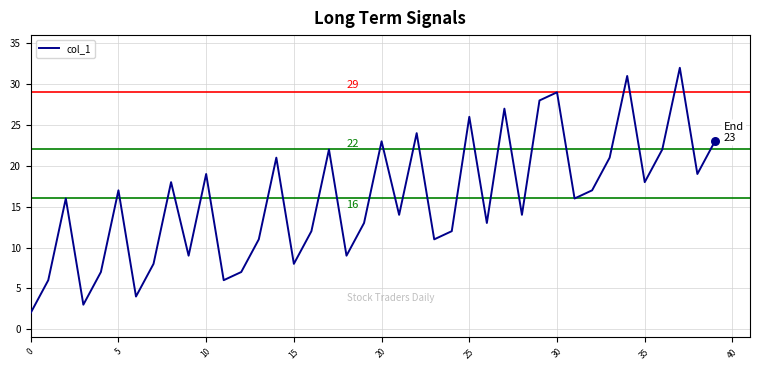

What is the maximum value shown in the chart?

32